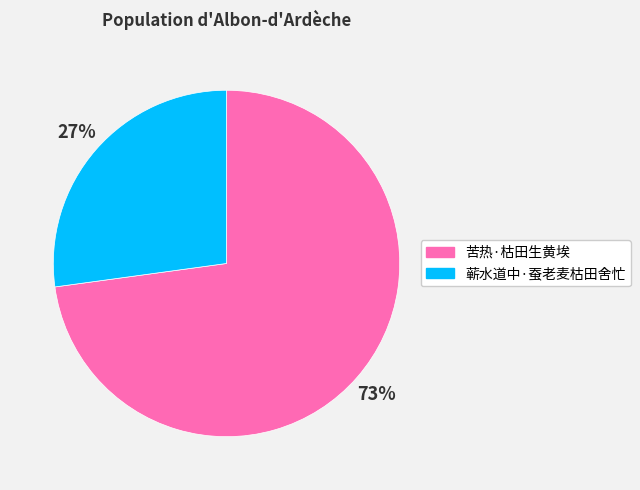

Which slice is the smallest?

蕲水道中·蚕老麦枯田舍忙